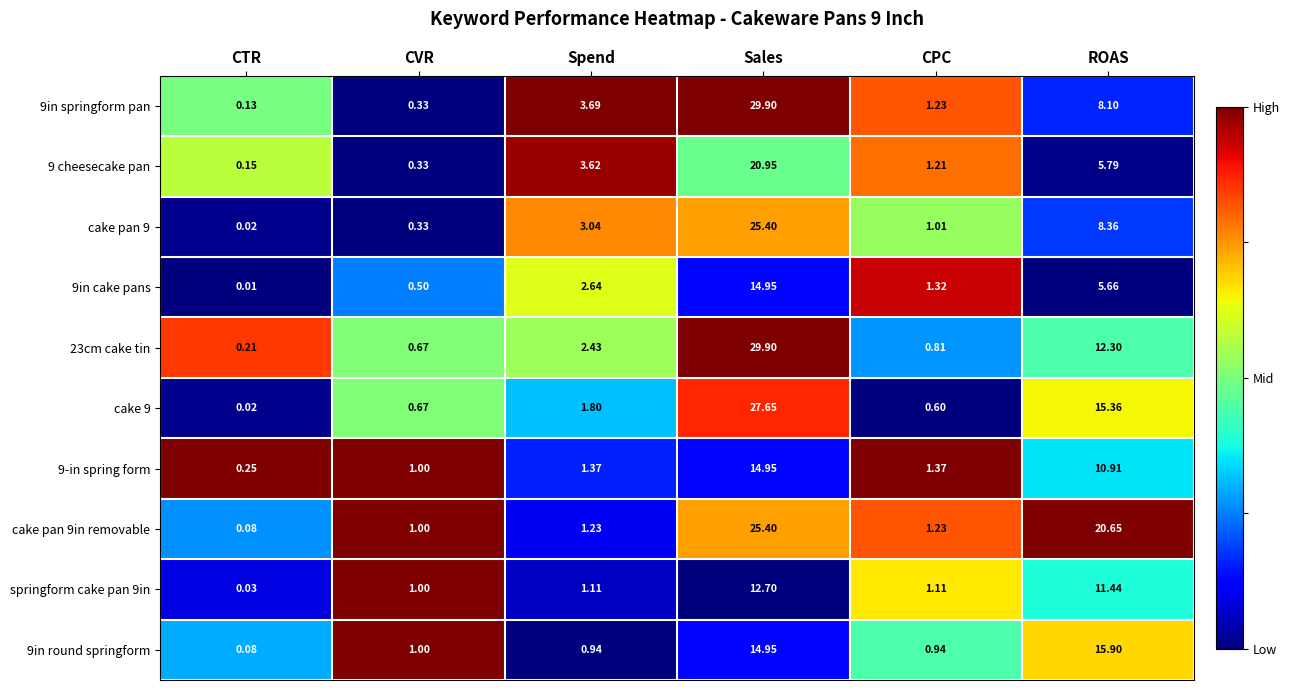

Which category has the lowest value across all series?

CTR